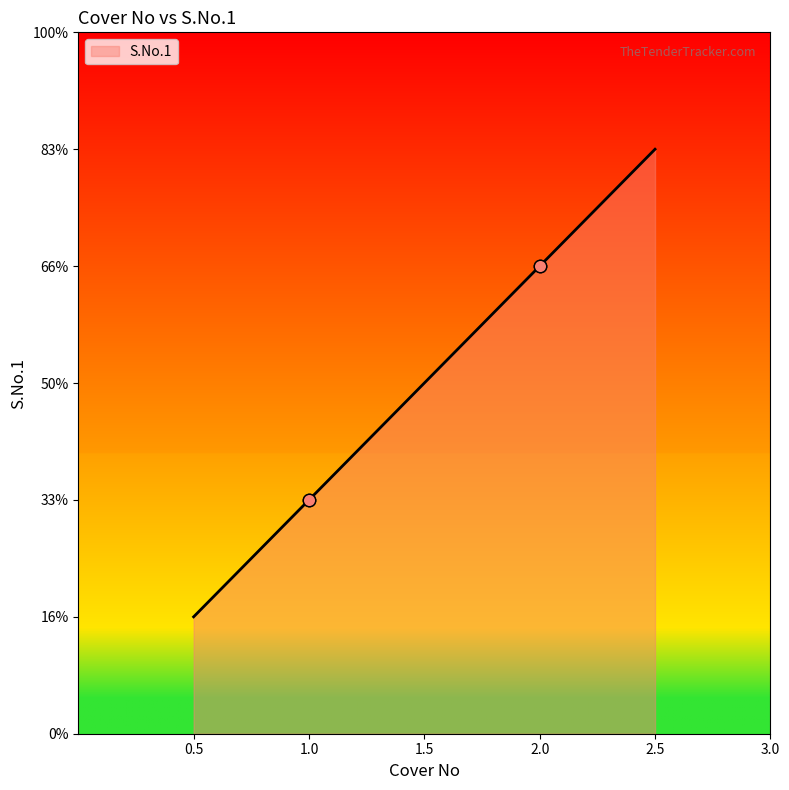

Approximately how many times larger is the value at 2.0 compared to 1.0?

2.0